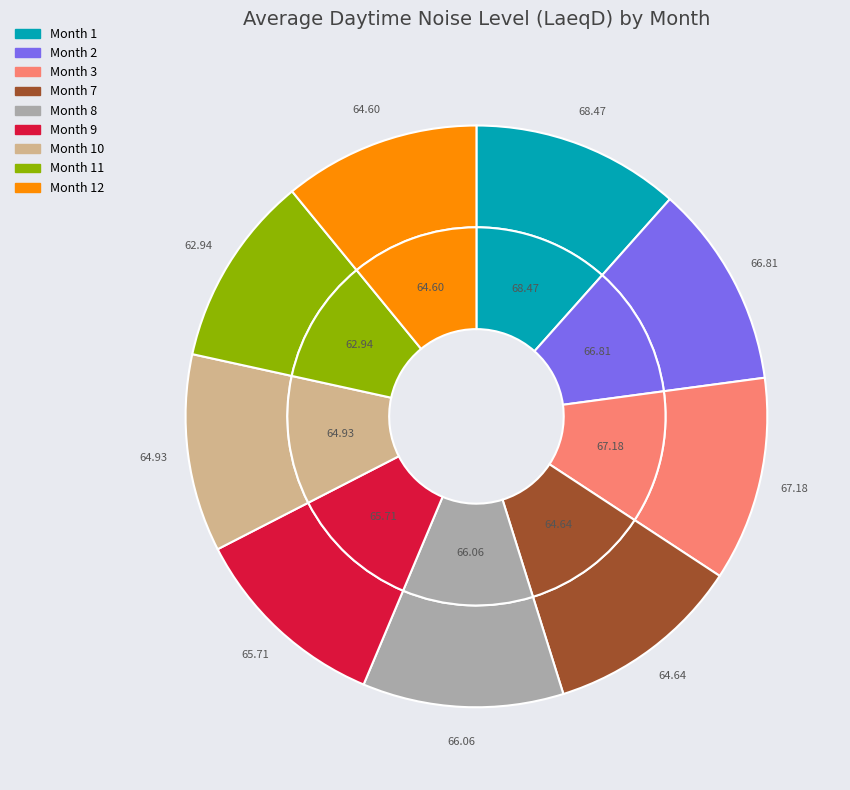

Does 8 represent more than half of the total?

No